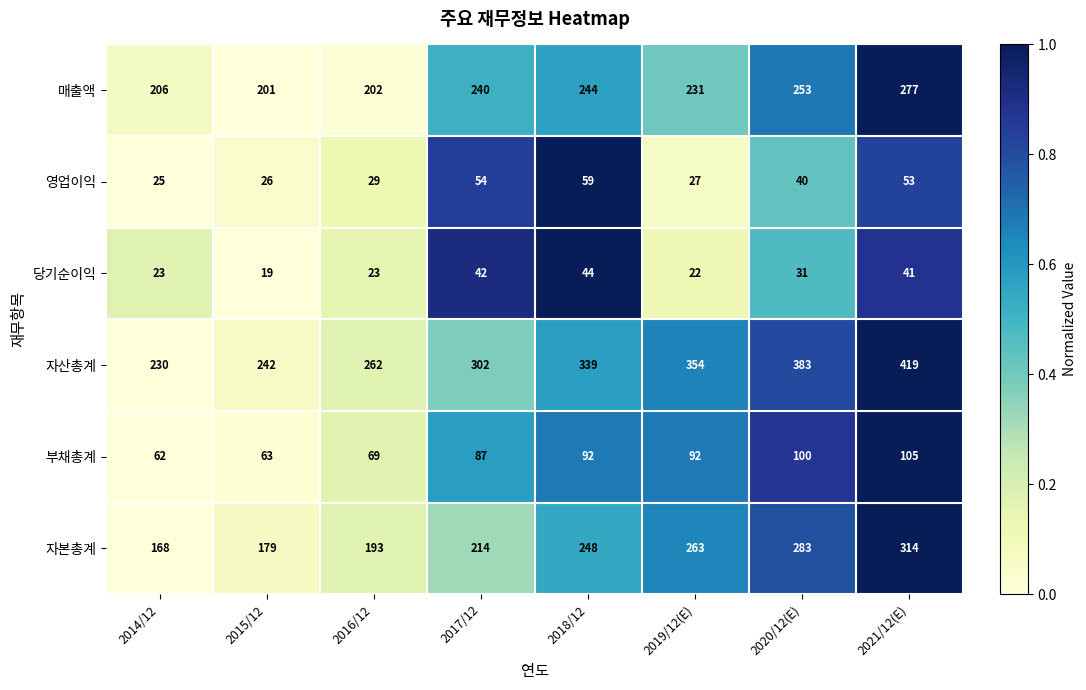

True or false: 매출액 has a value of 392 at 2018/12.

False